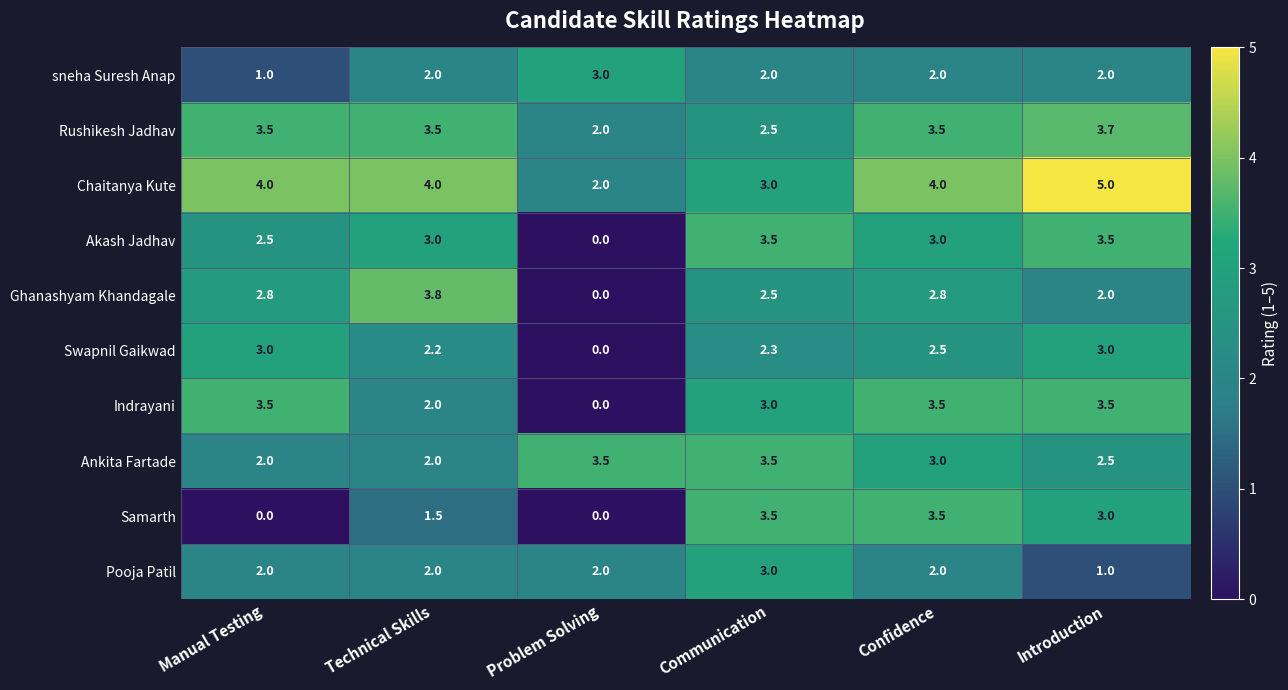

How many categories are shown in the chart?

6